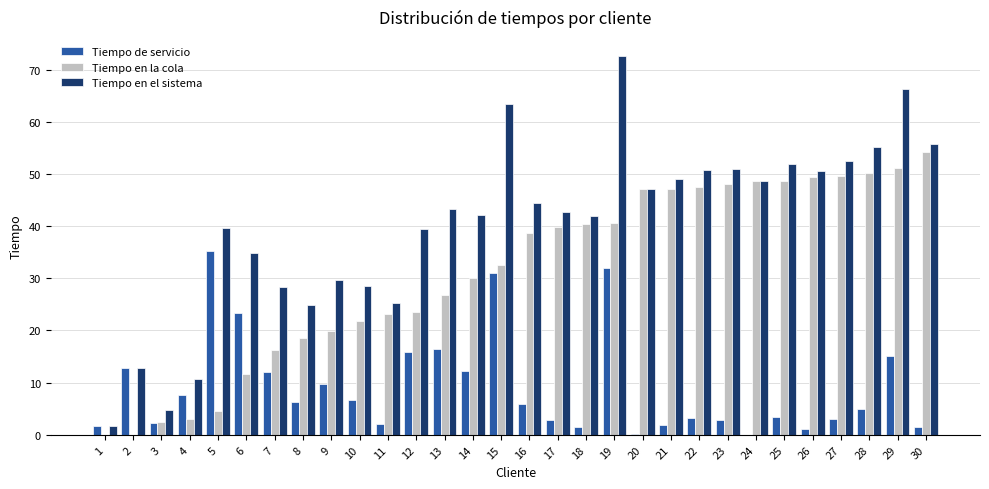

What are all the series names shown in the legend?

Tiempo de servicio, Tiempo en la cola, Tiempo en el sistema